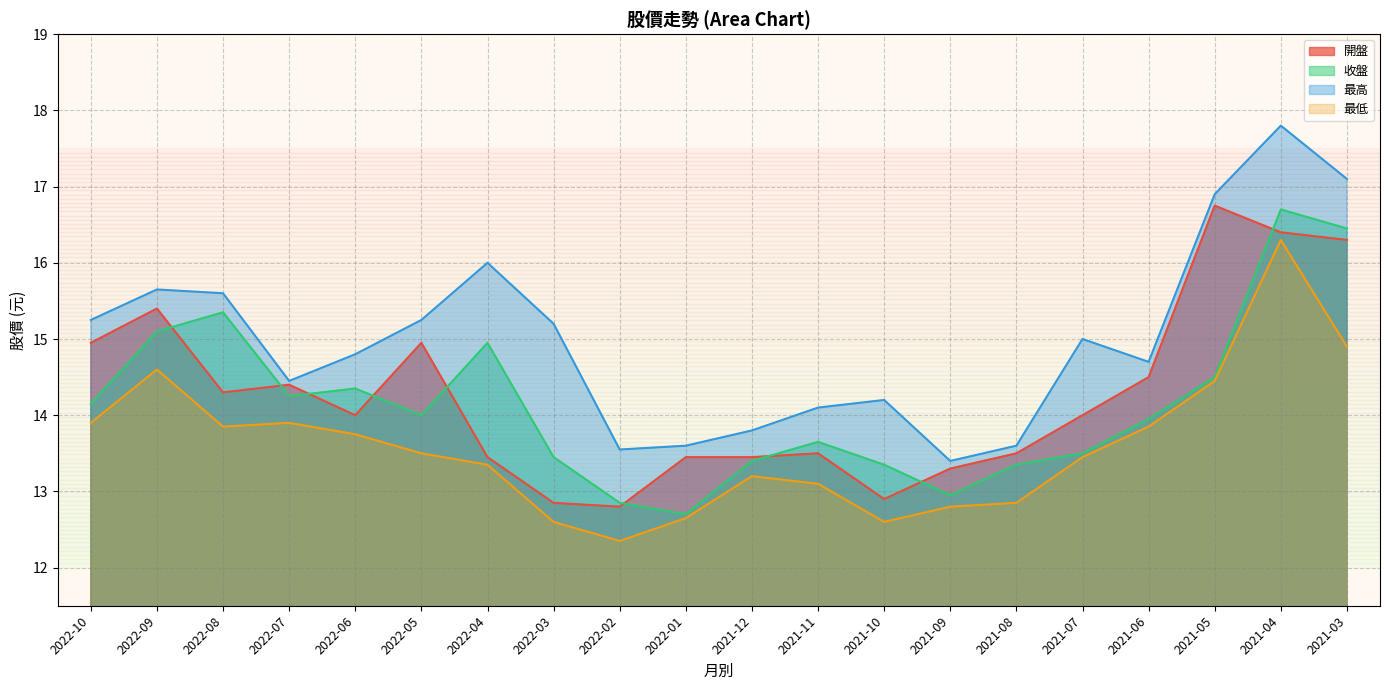

Where is 開盤 nearest to the value 14?

2022-06